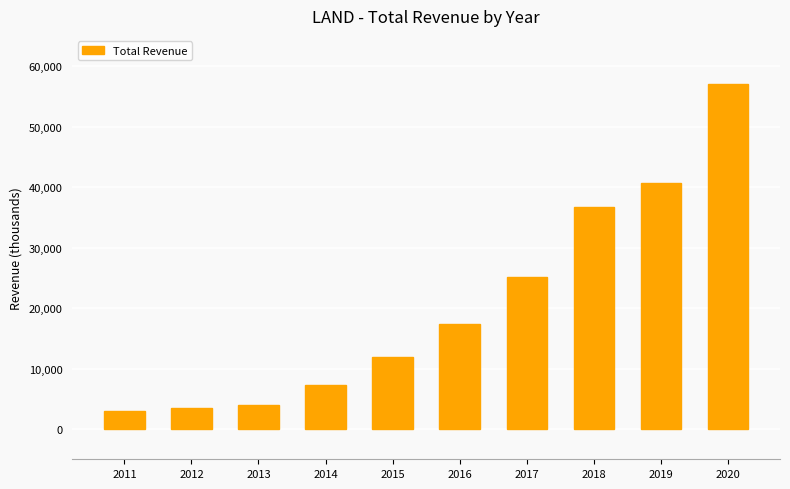

How many bars are there in total?

10